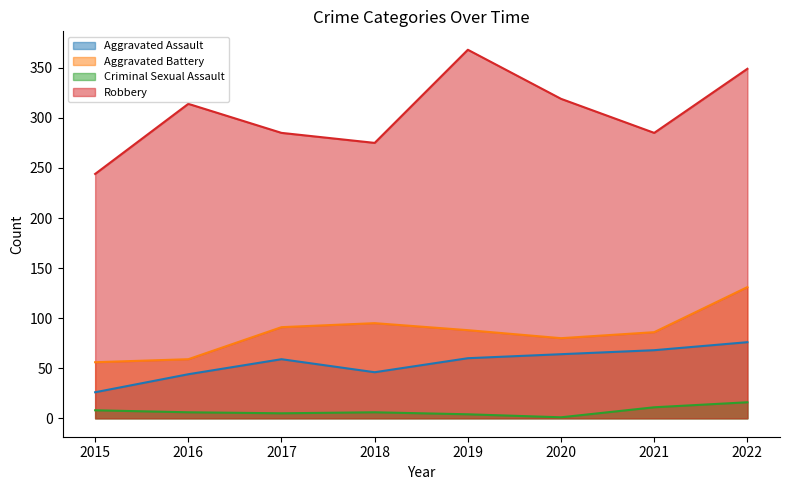

At which label does Aggravated Assault first exceed 60?

2020